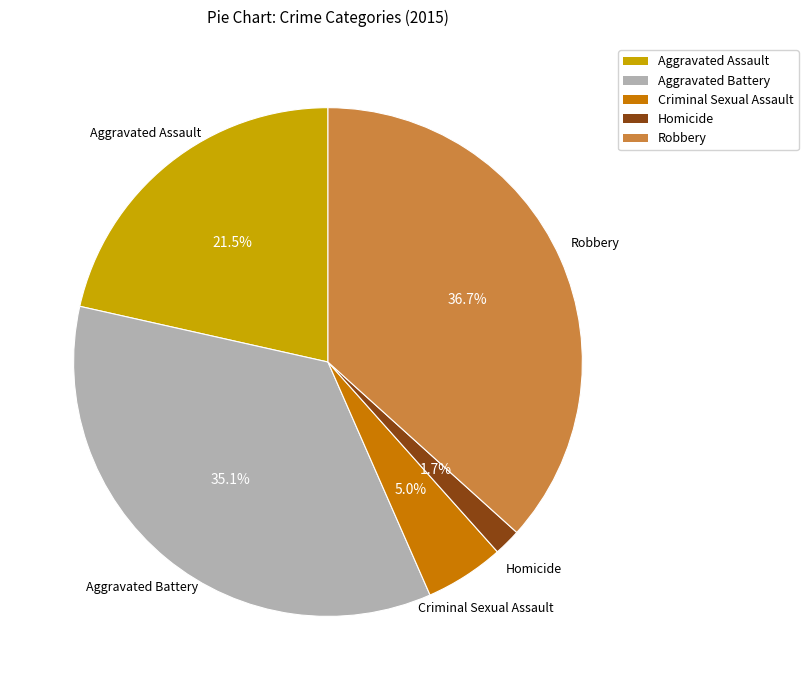

Combined, do Homicide and Robbery account for over 50%?

No